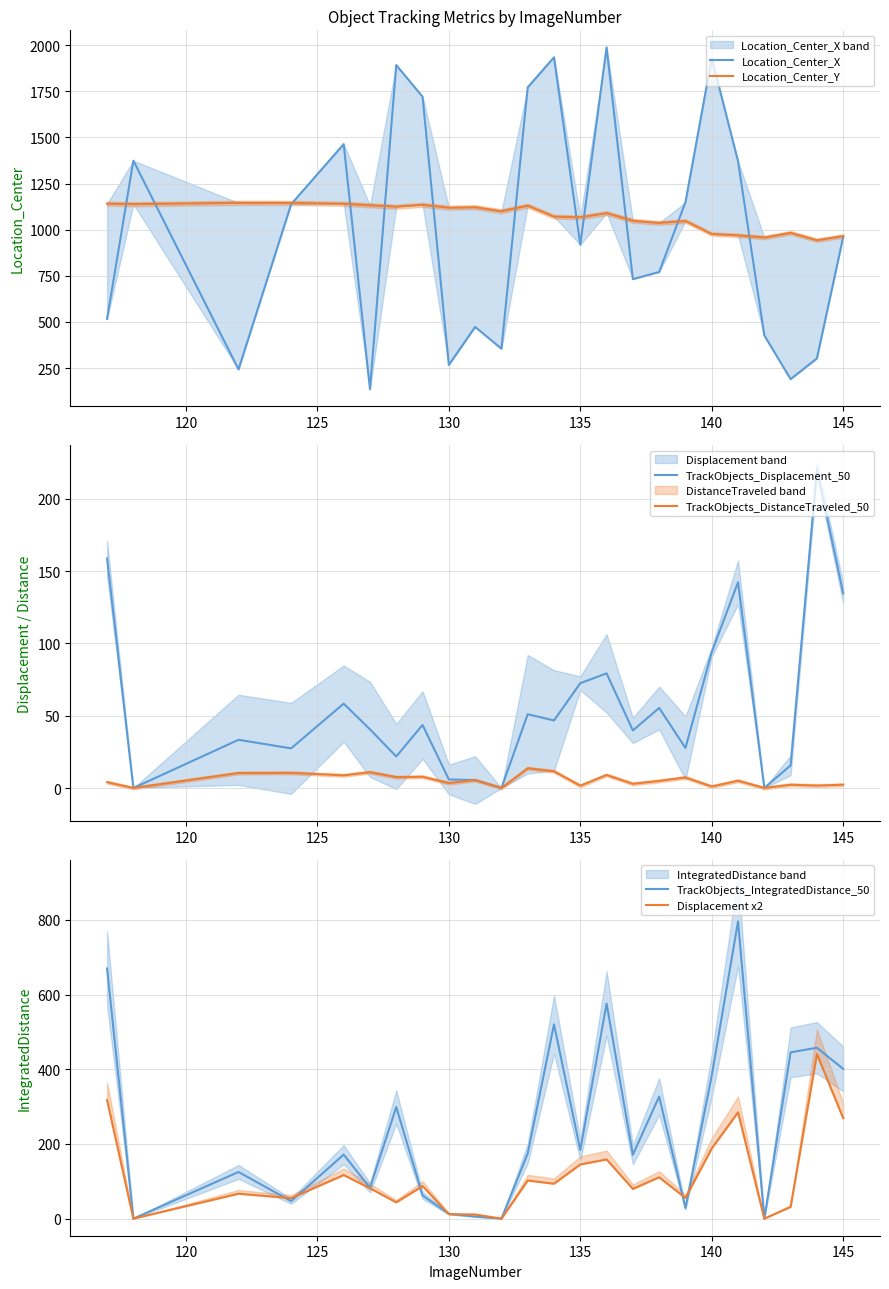

What are all the series names shown in the legend?

Location_Center_X, Location_Center_Y, TrackObjects_Displacement_50, TrackObjects_DistanceTraveled_50, TrackObjects_IntegratedDistance_50, Displacement x2